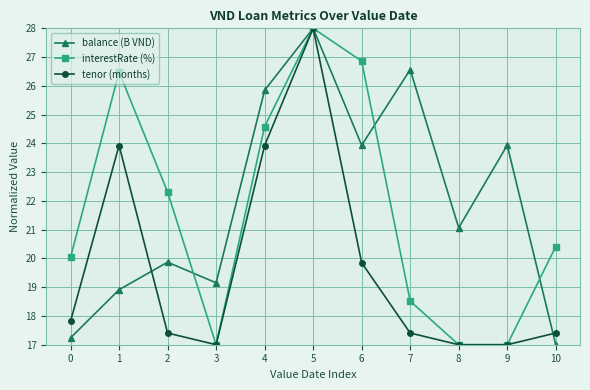

What is the spread (max minus min) of values at 8?

4.1